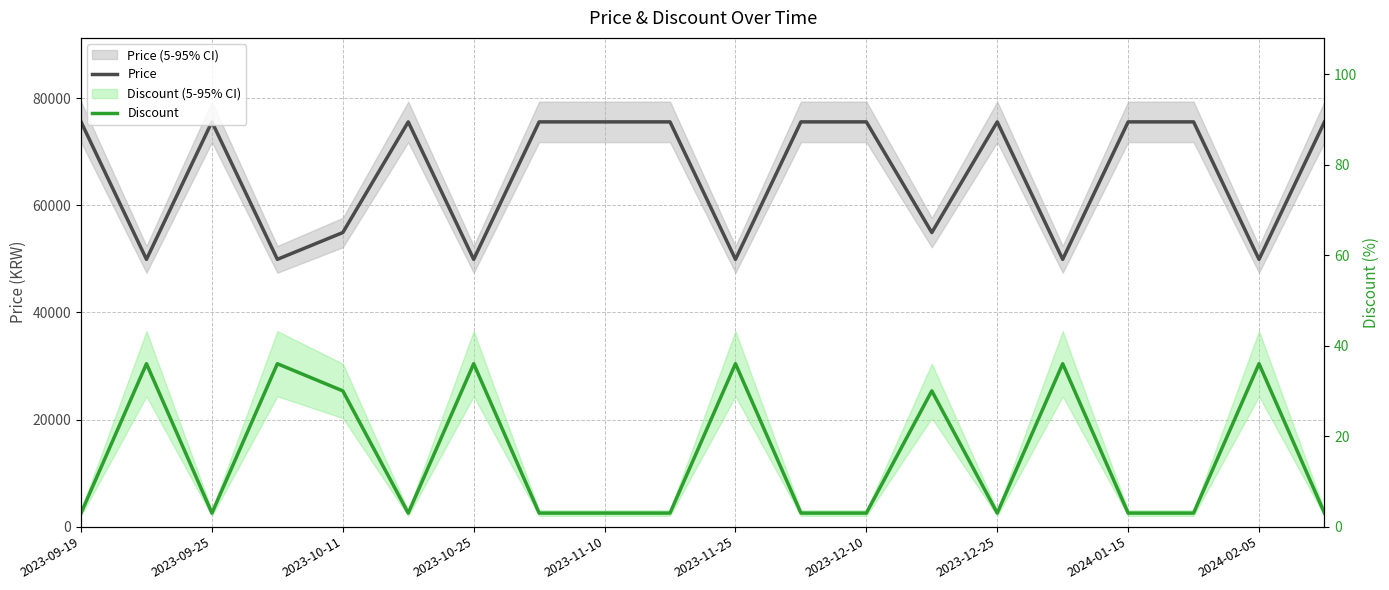

What is the difference between the maximum and minimum values in the Discount series?

33